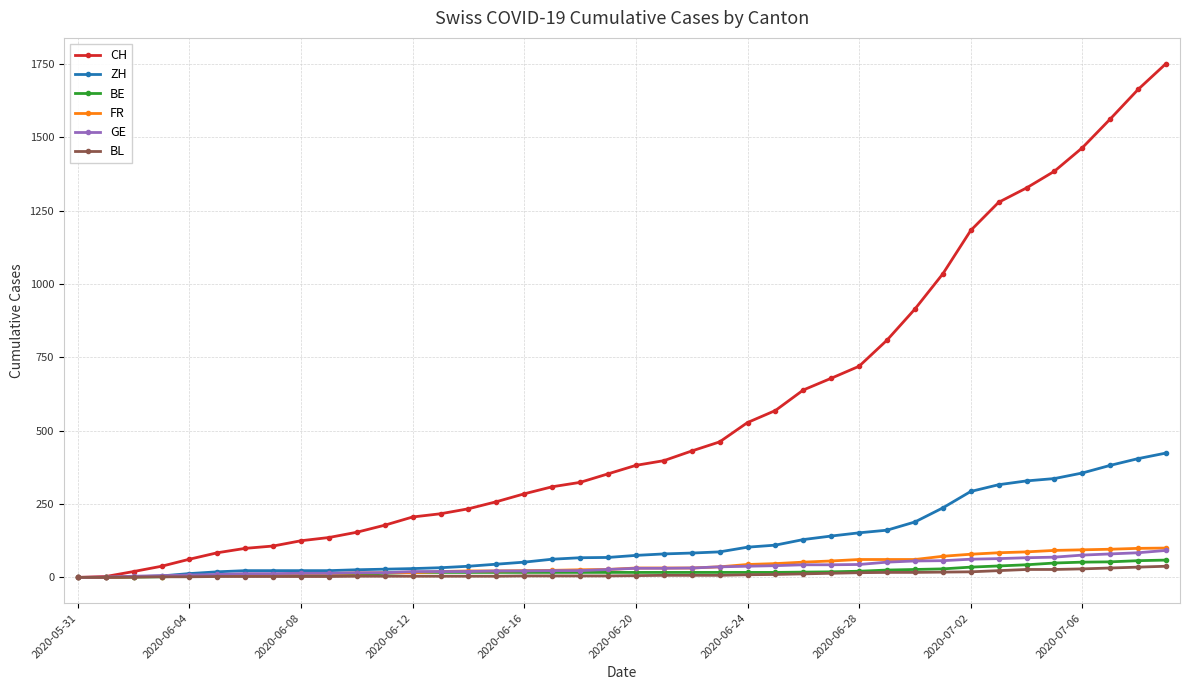

At how many categories does at least one series exceed 953?

9